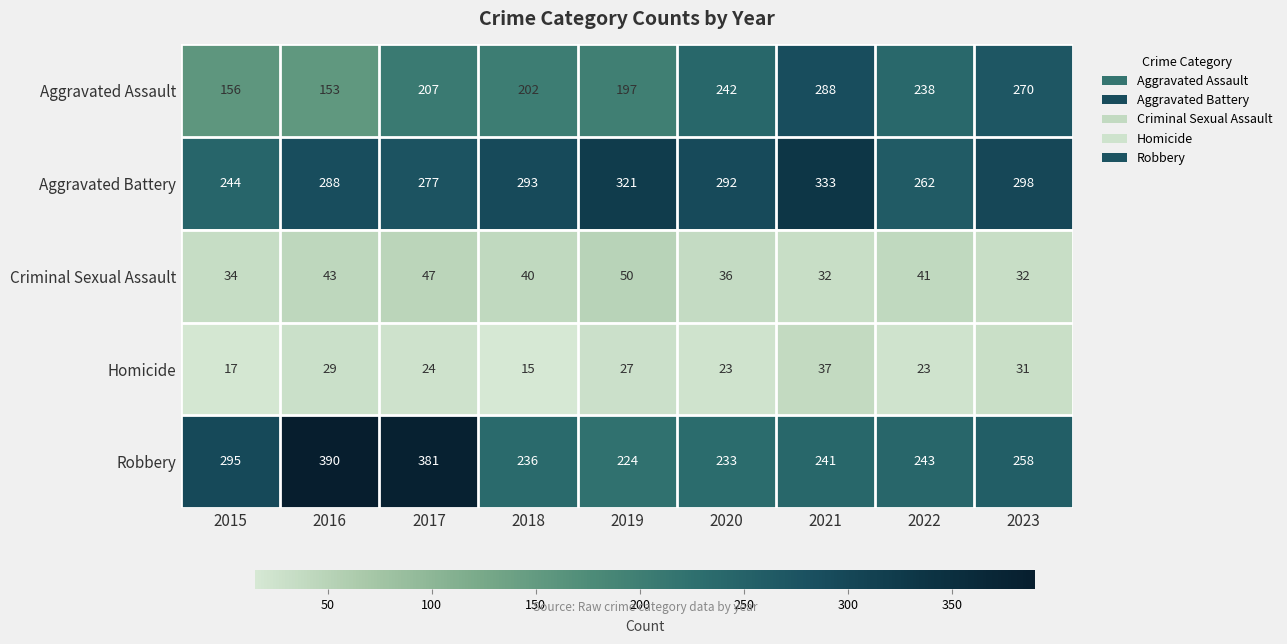

The value of Homicide at 2023 is 31. True or false?

True